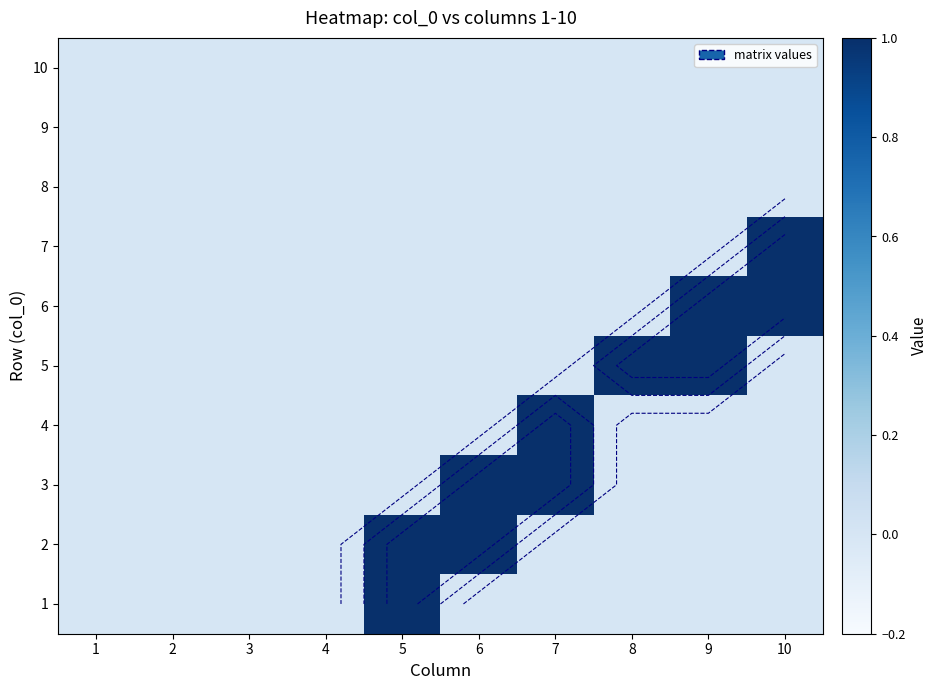

The value of 1 at 6 is 0. True or false?

False